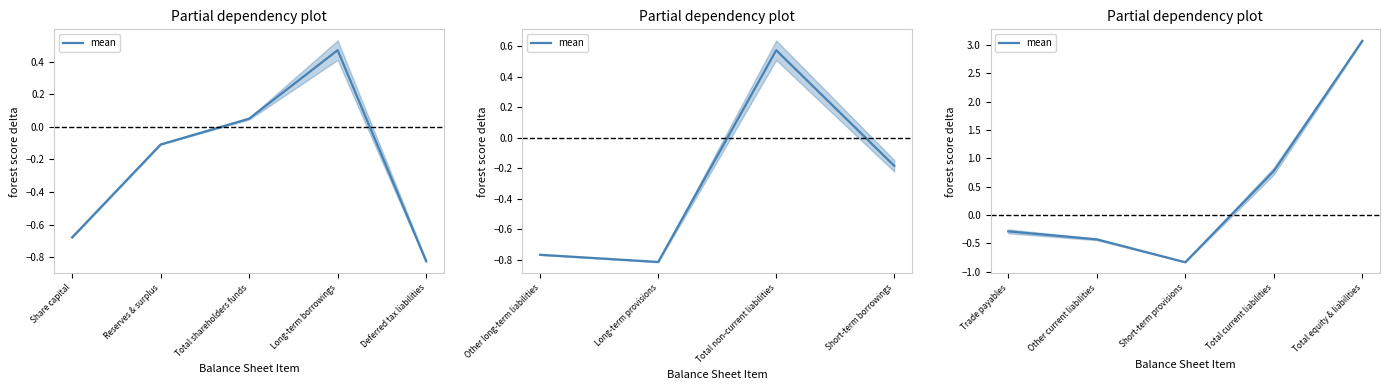

What is the minimum value shown in the chart?

-0.8